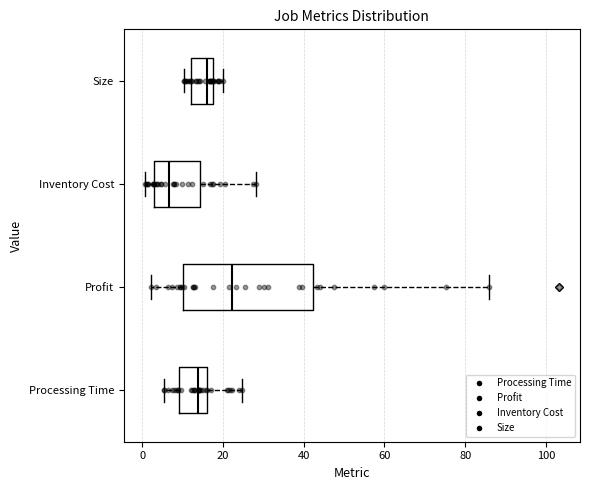

Comparing the boxes themselves (not the whiskers), which one is the widest?

Profit